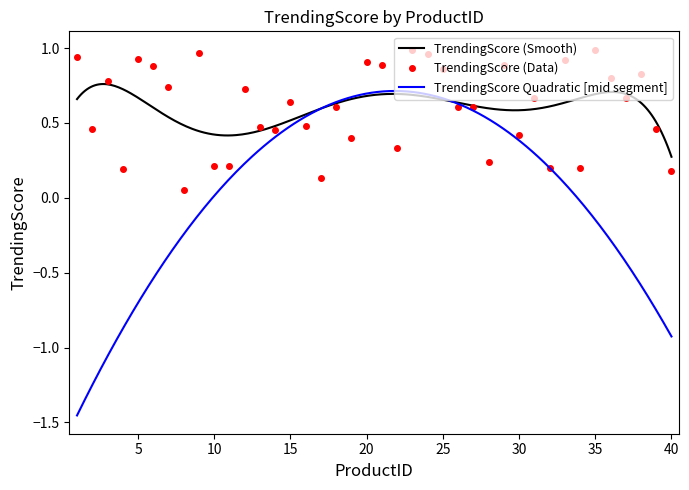

Which category has the highest value across all series?

23